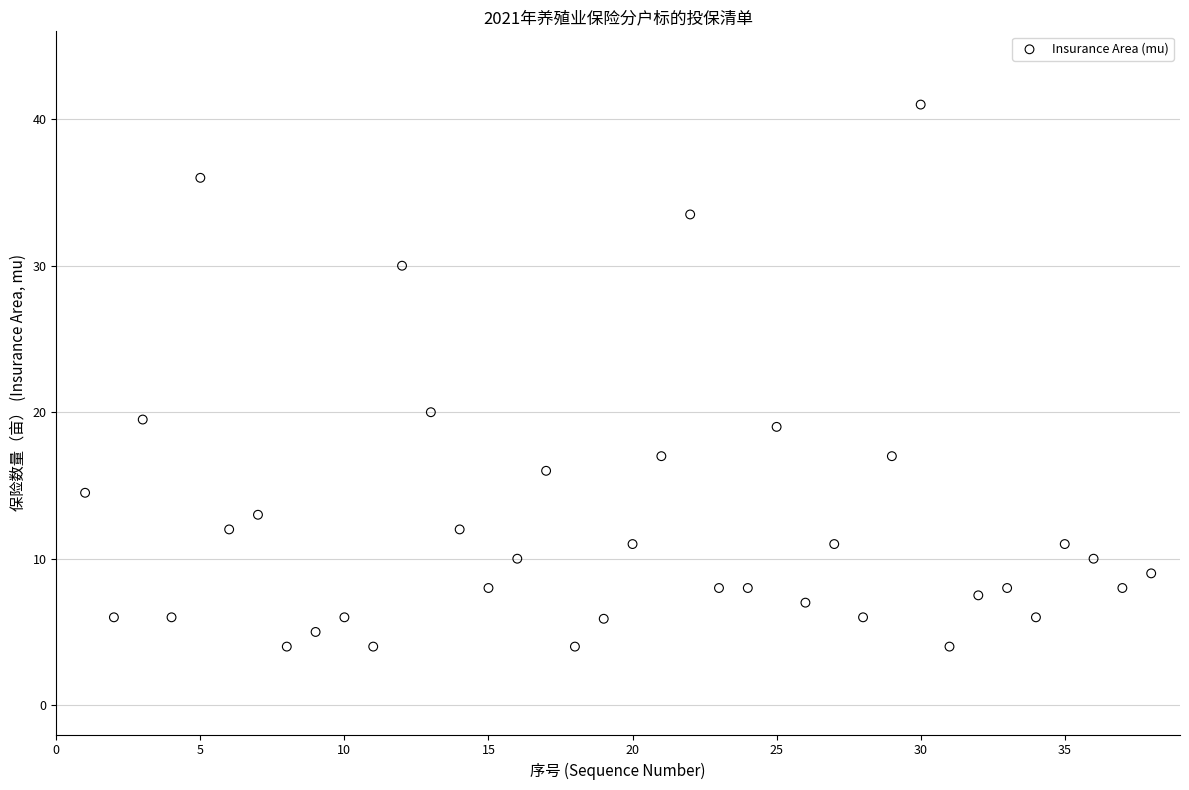

What Y value in the scatter plot is closest to 22?

20.0